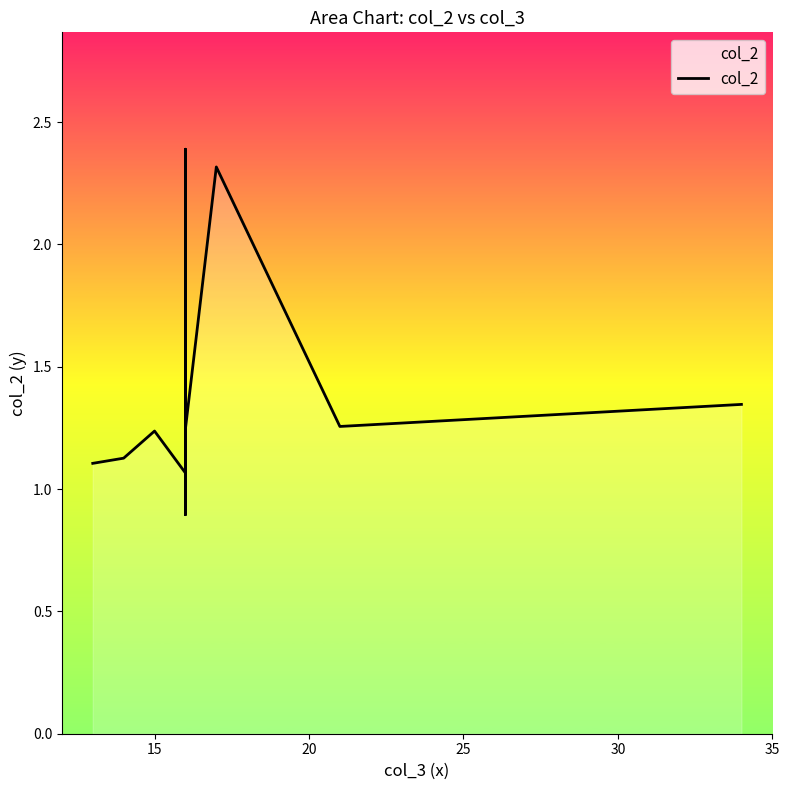

The chart shows a value of 2.2 at 11. True or false?

False